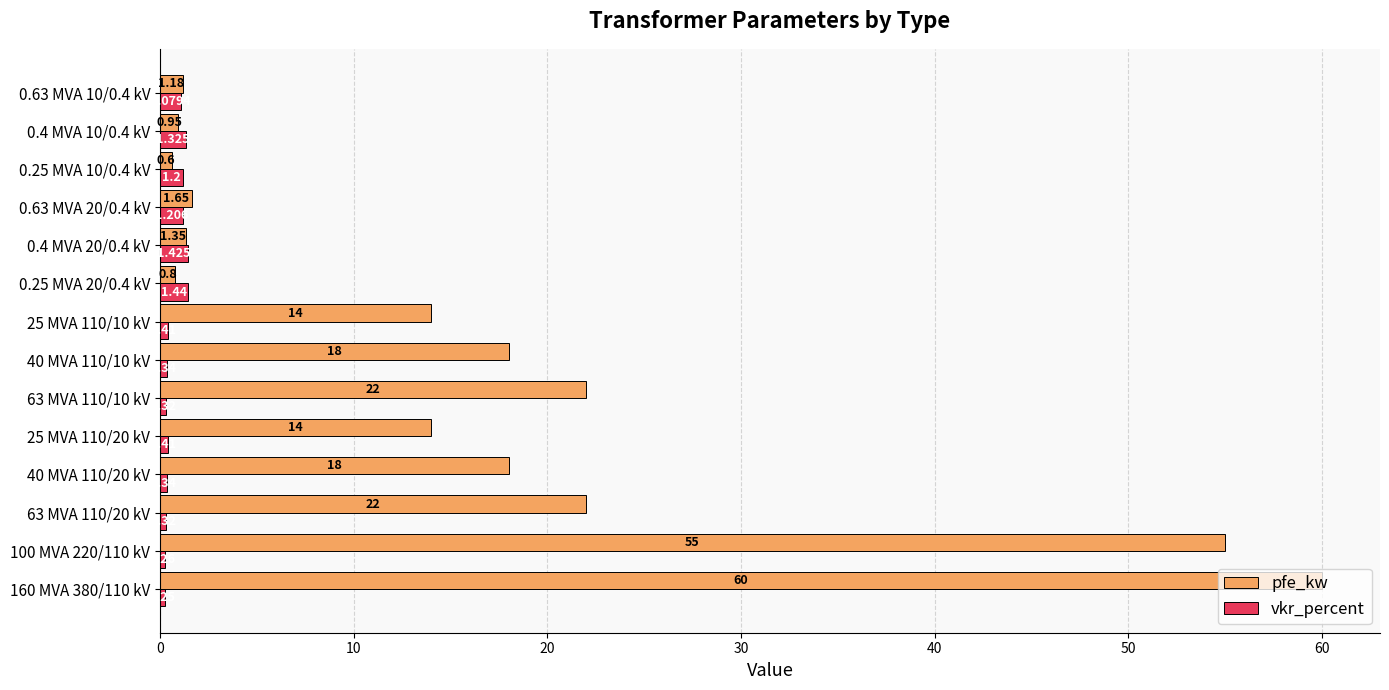

Which series has the largest total across all categories?

pfe_kw